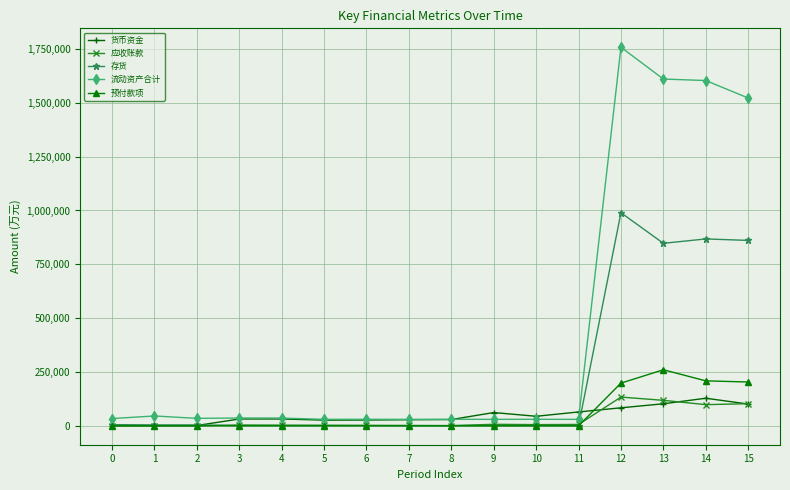

How many distinct data groups are displayed?

5